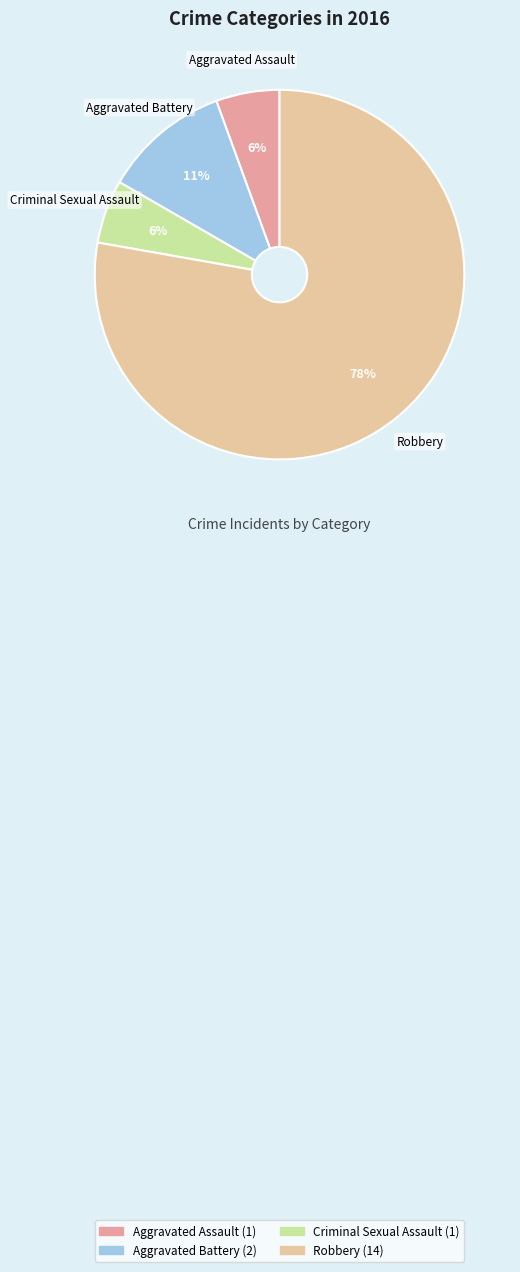

Which category has the biggest portion of the pie?

Robbery